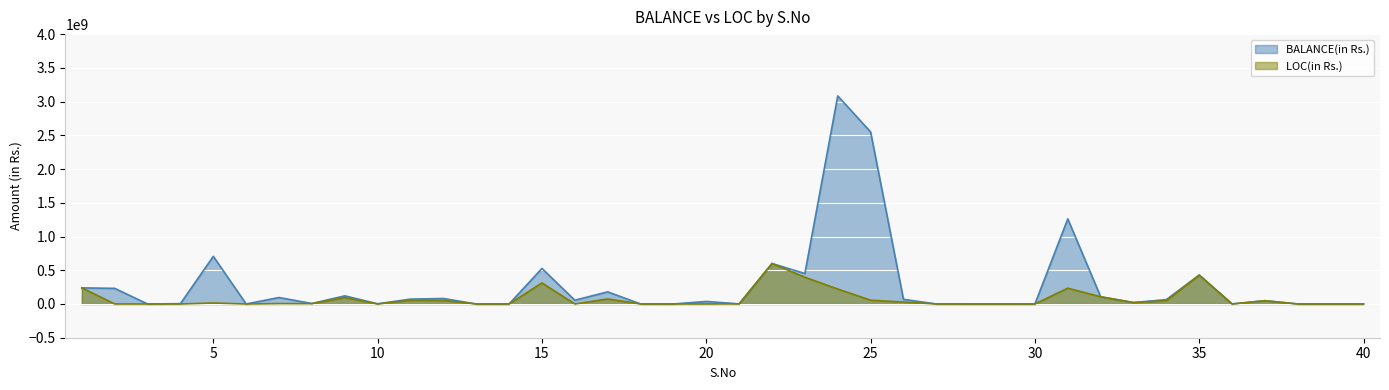

At which label does LOC(in Rs.) reach its peak?

22